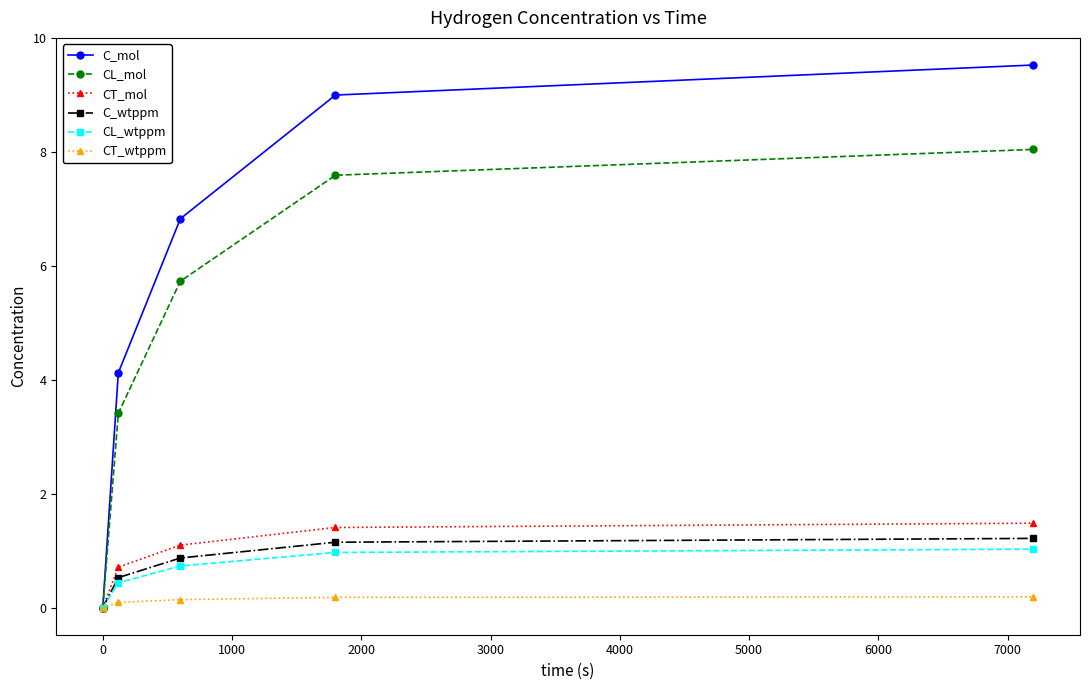

List the series in order of their peak value, lowest first.

CT_wtppm, CL_wtppm, C_wtppm, CT_mol, CL_mol, C_mol